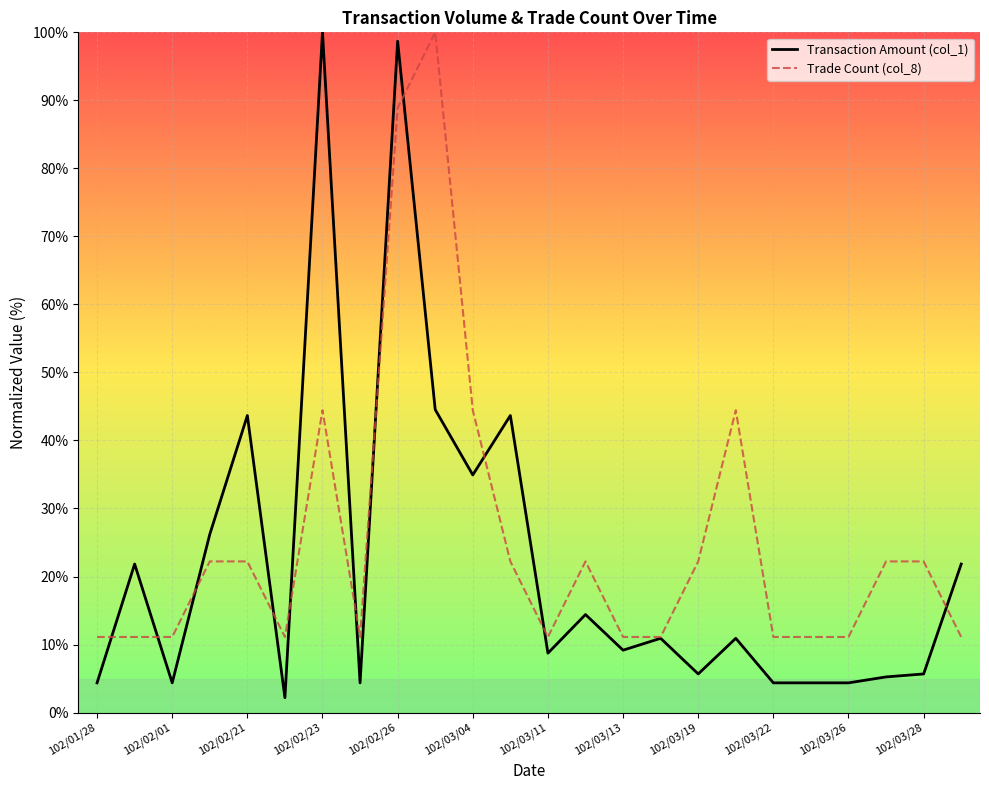

How many categories are shown in the chart?

24